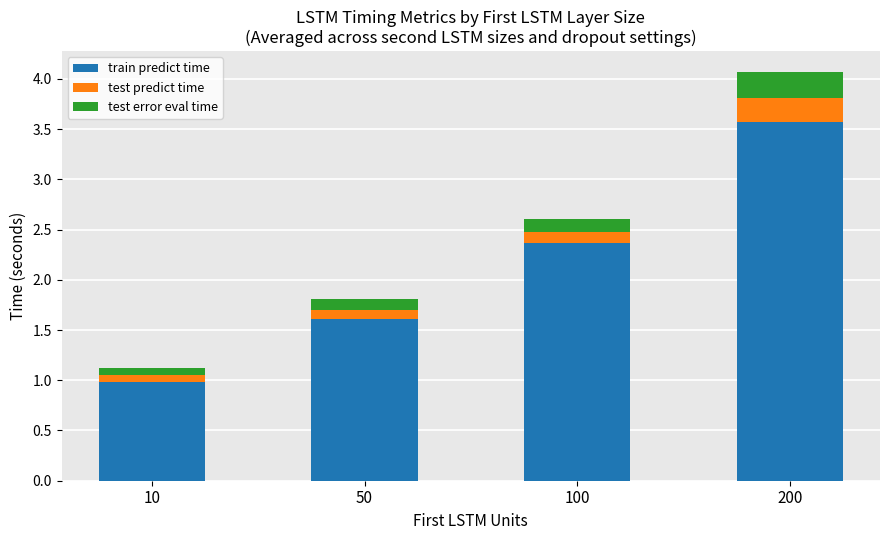

Are the bars grouped side by side (vs. stacked)?

No